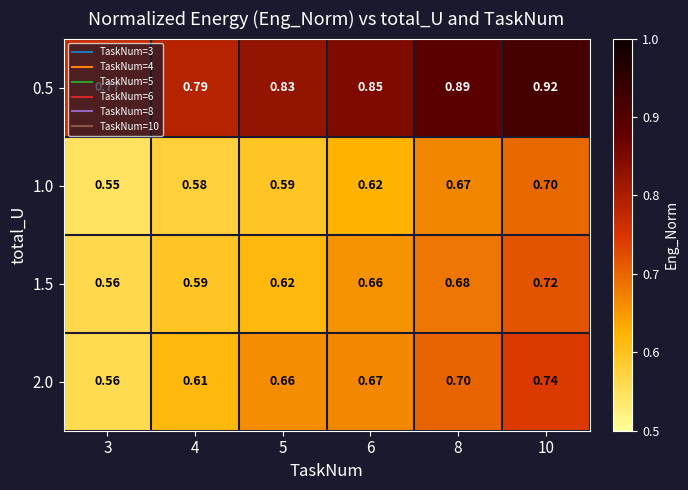

Is the value of 0.5 at 10 greater than the value of 1.5 at 5?

Yes